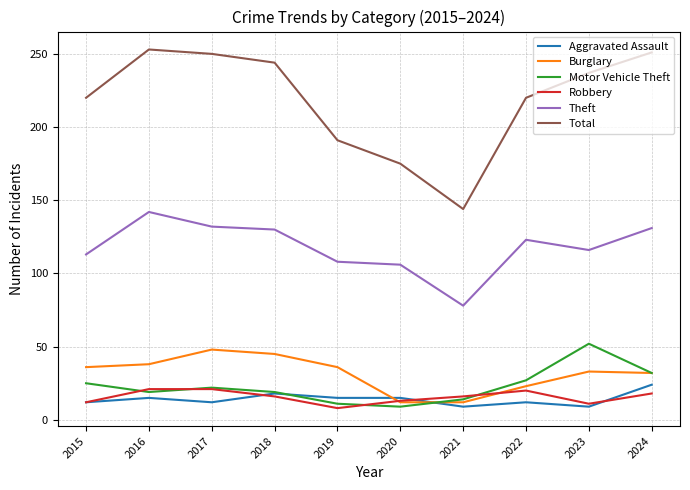

At which label is Total closest to 198?

2019